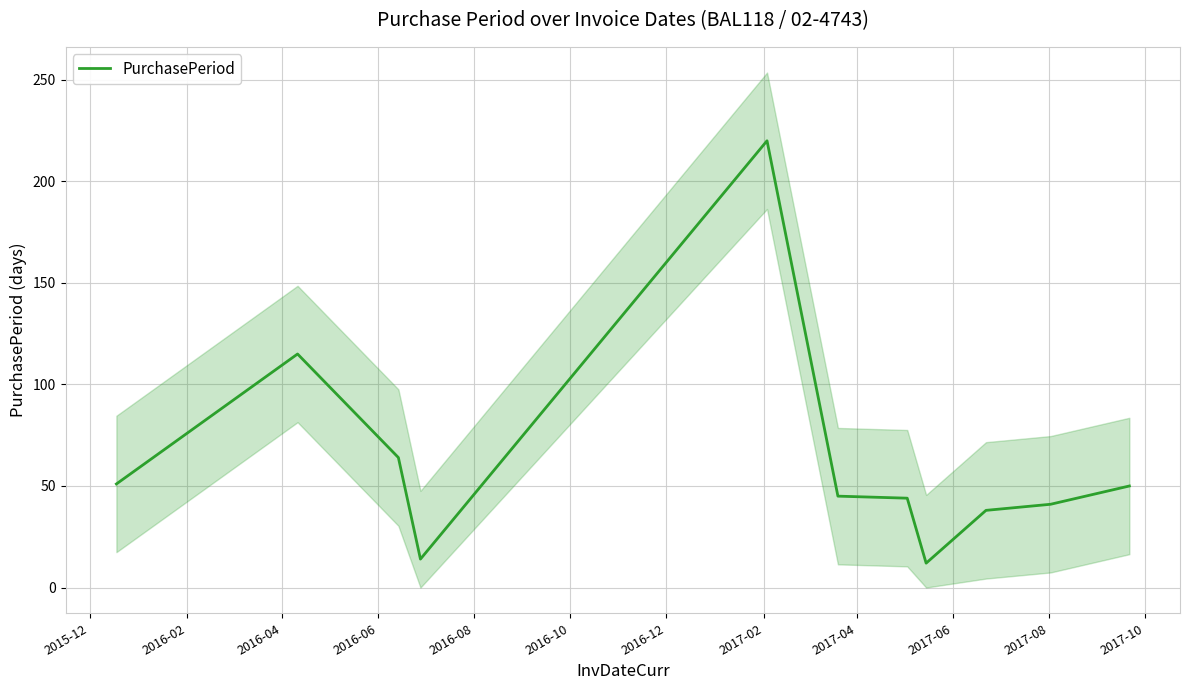

Is this an area chart (filled region under the line)?

No